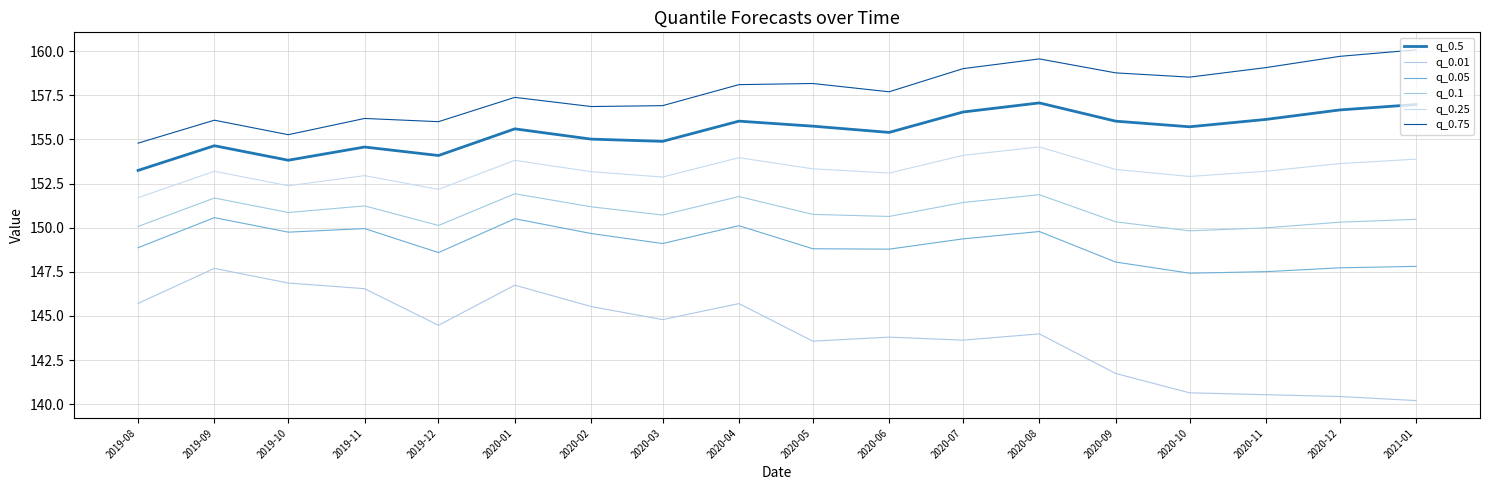

What is the maximum value for q_0.75?

160.1